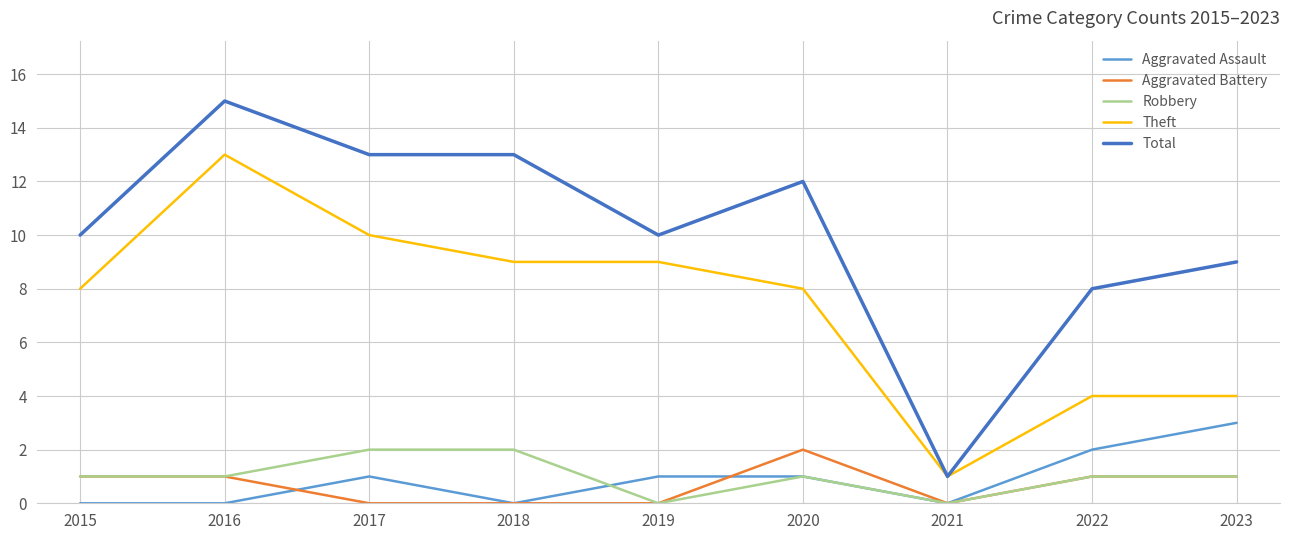

True or false: Aggravated Assault and Total cross at least once.

False